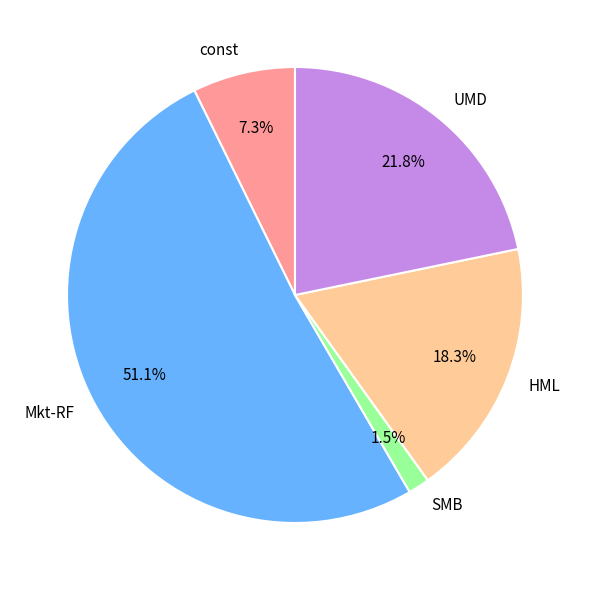

Is there a majority slice in this chart?

Yes